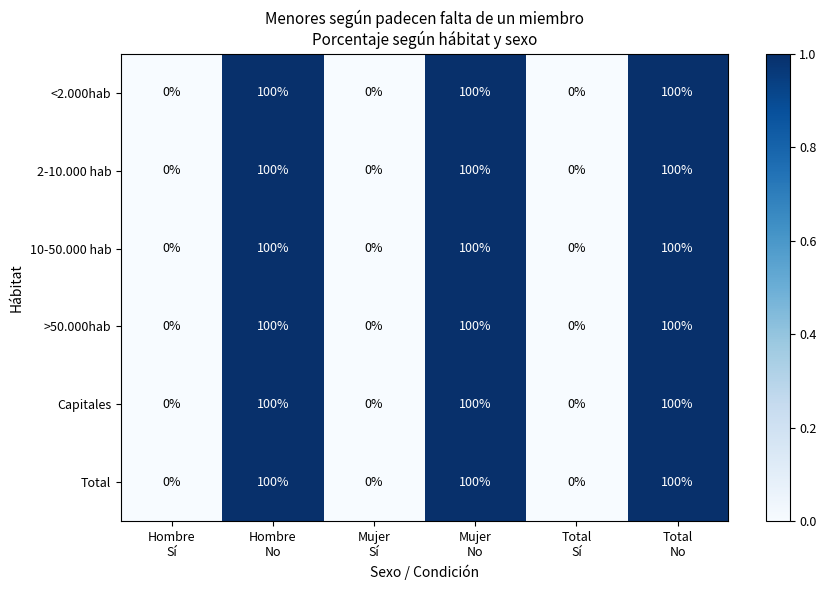

At how many categories does at least one series exceed 84?

3